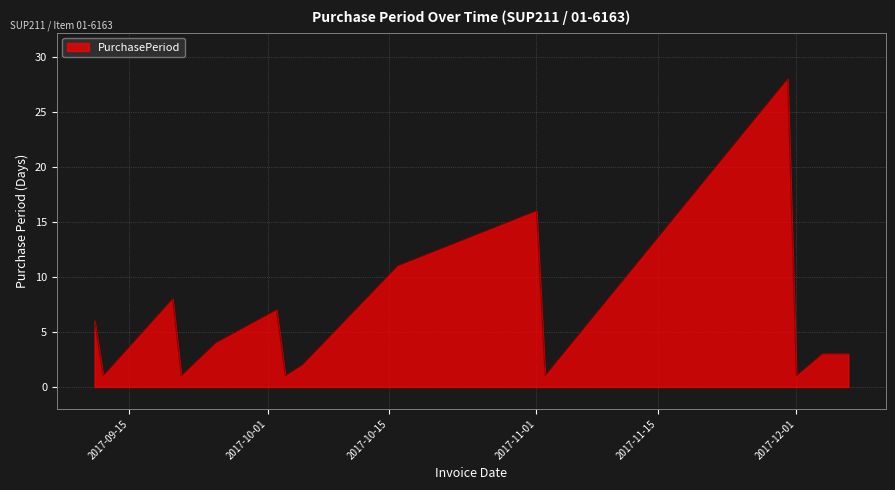

What is the difference between the maximum and minimum values?

27